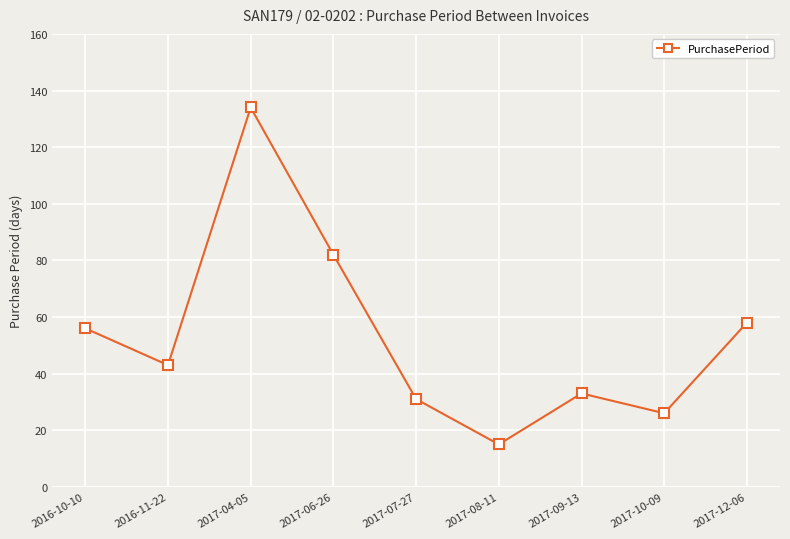

Reading left to right, what are all the values shown in this chart?

2016-10-10=56	2016-11-22=43	2017-04-05=134	2017-06-26=82	2017-07-27=31	2017-08-11=15	2017-09-13=33	2017-10-09=26	2017-12-06=58